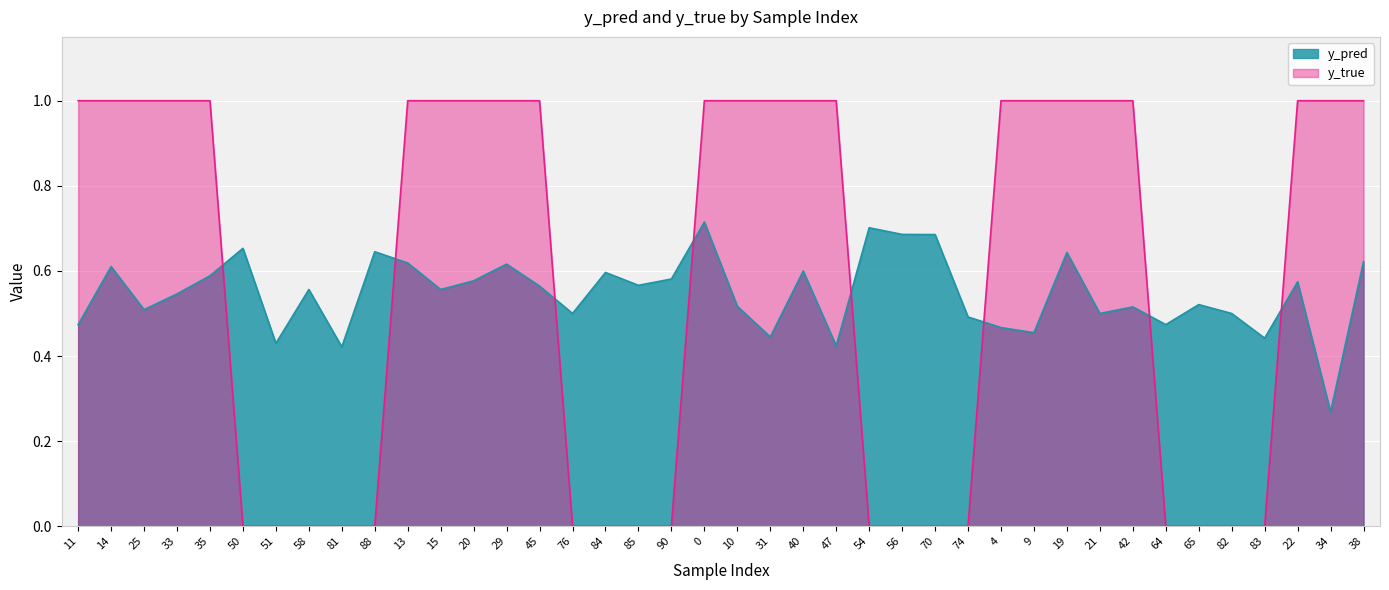

What is the highest value of the y_true series?

1.0